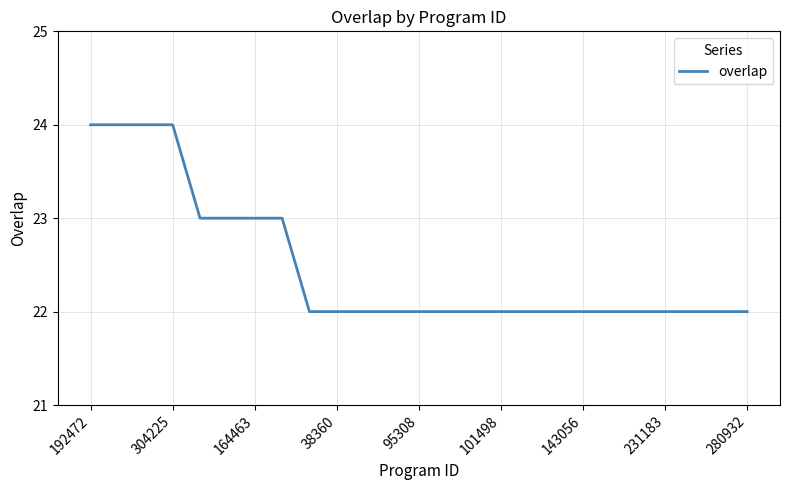

What is the maximum value shown in the chart?

24